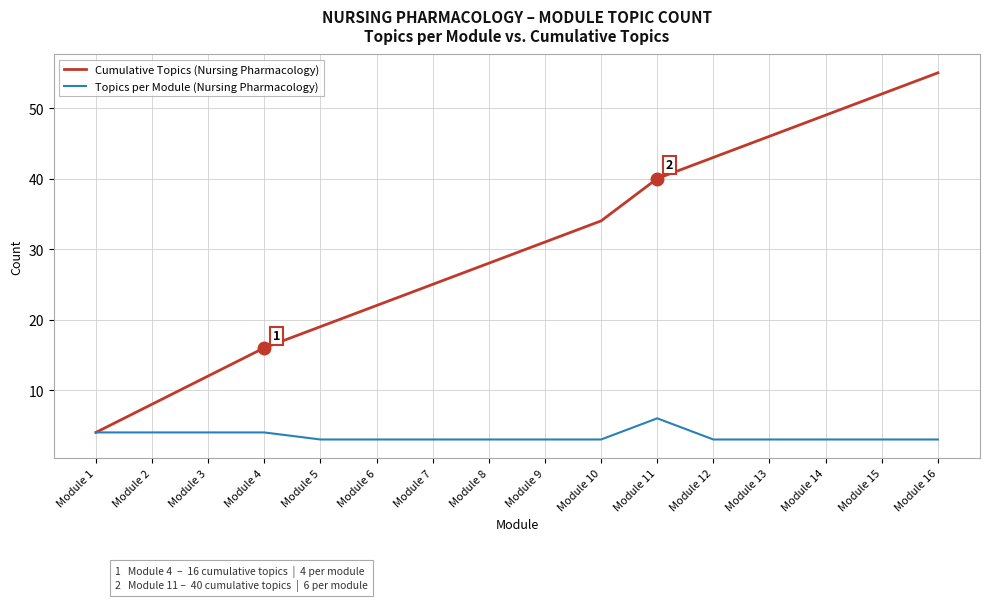

What is the lowest value of the Topics per Module (Nursing Pharmacology) series?

3